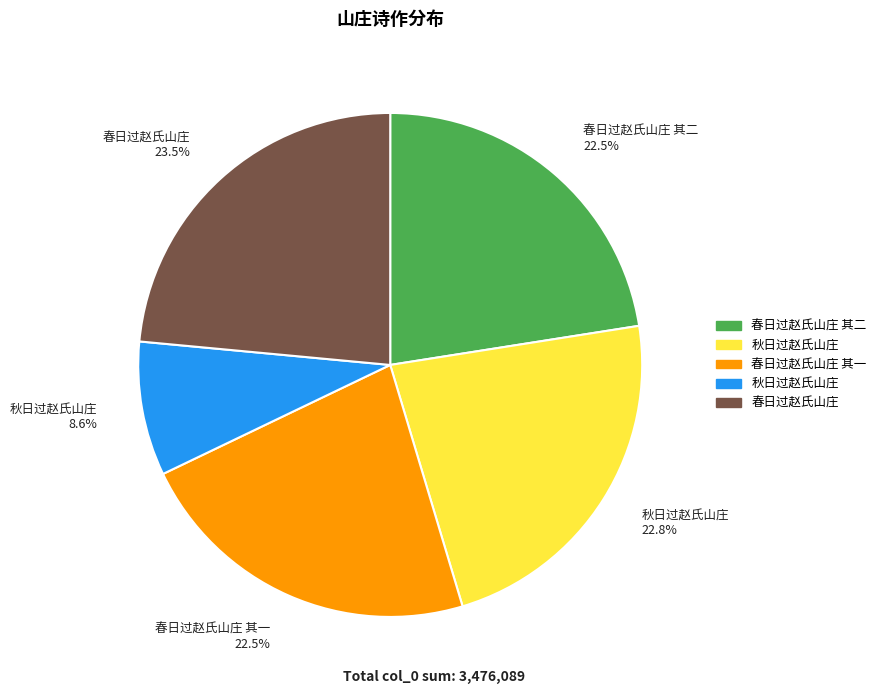

Does any single category account for the majority?

No